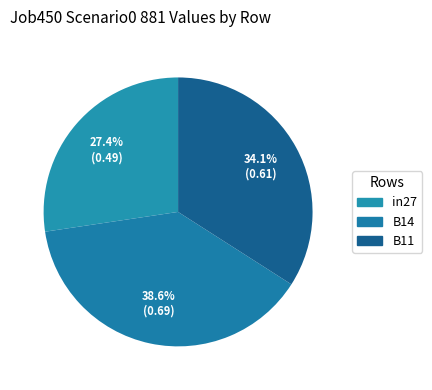

How many segments does this pie chart have?

3